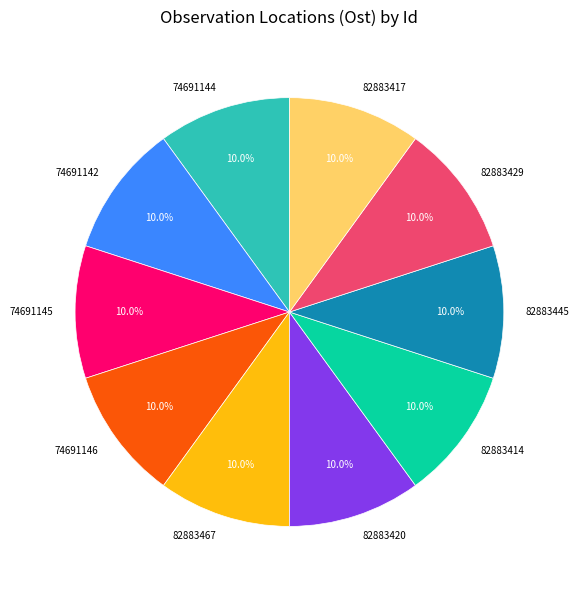

Count the number of slices in the pie.

10